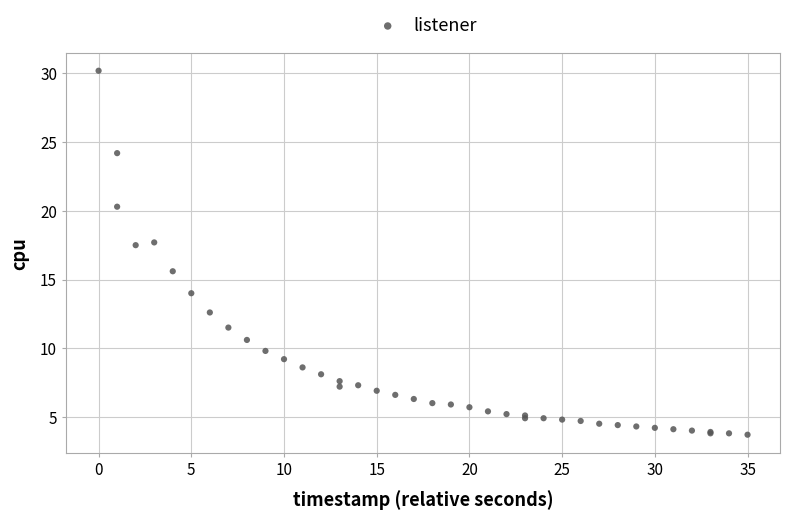

What Y value in the scatter plot is closest to 16?

15.6